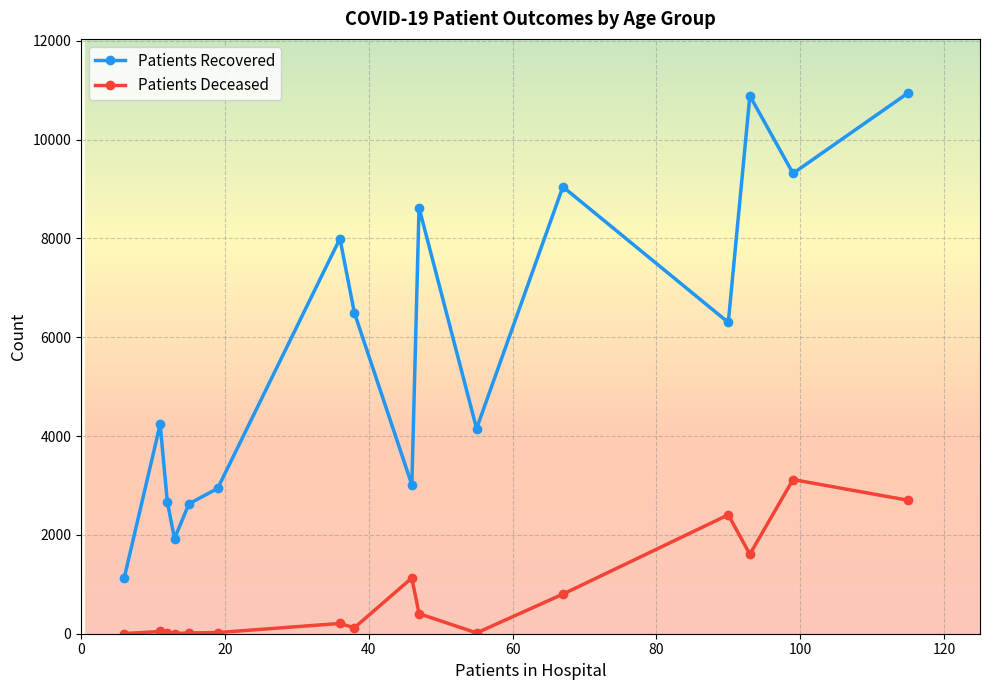

What is the minimum value shown in the chart?

3